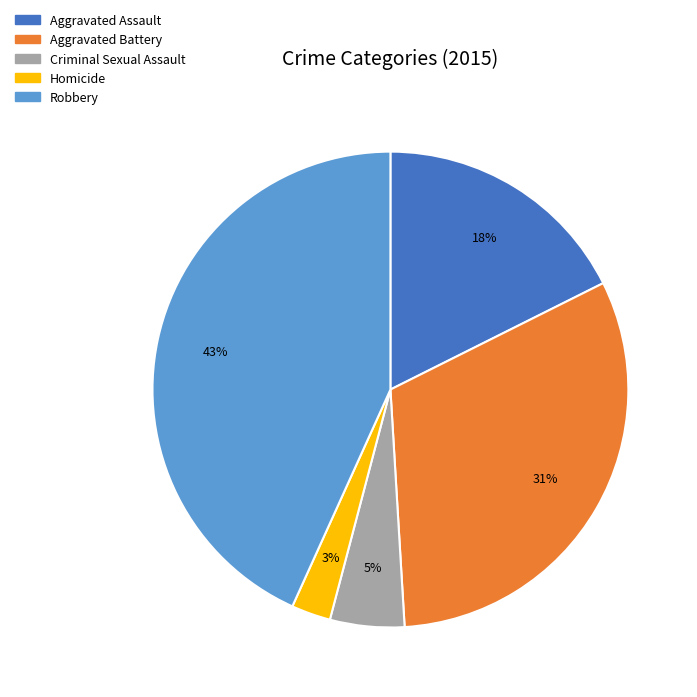

Do Criminal Sexual Assault and Aggravated Assault together represent more than half of the pie?

No